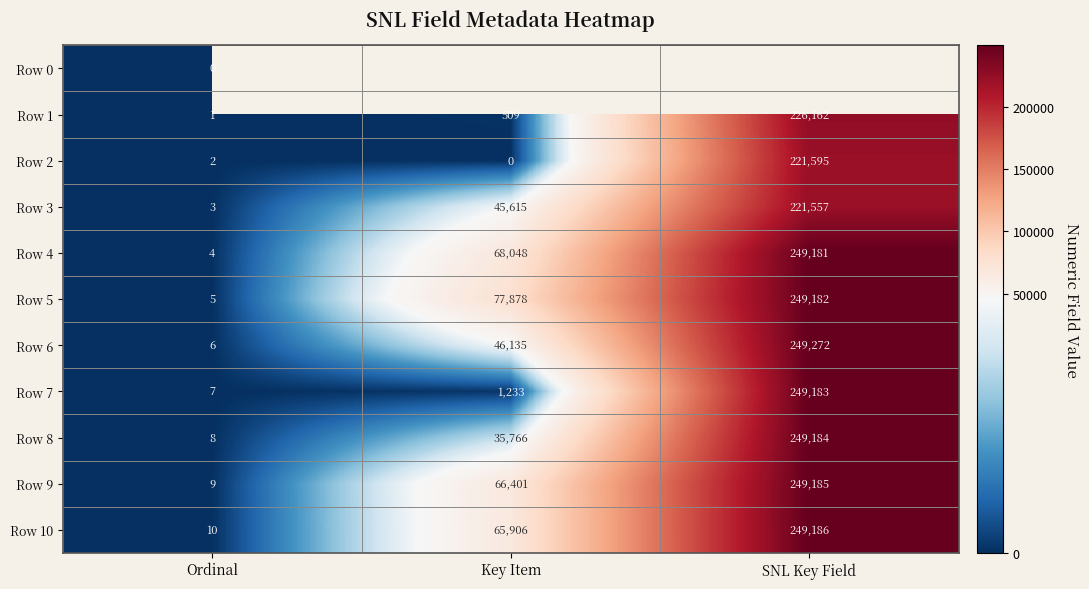

What is the difference between the Row 1 values at Ordinal and SNL Key Field?

226161